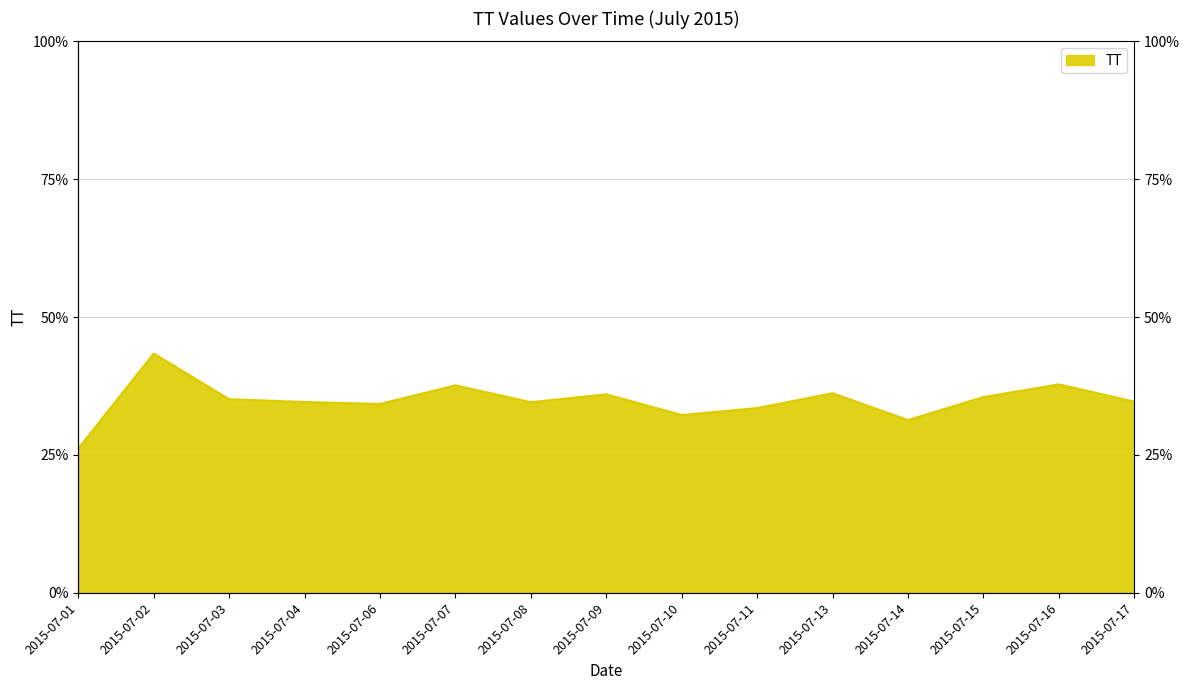

How many distinct data groups are displayed?

1